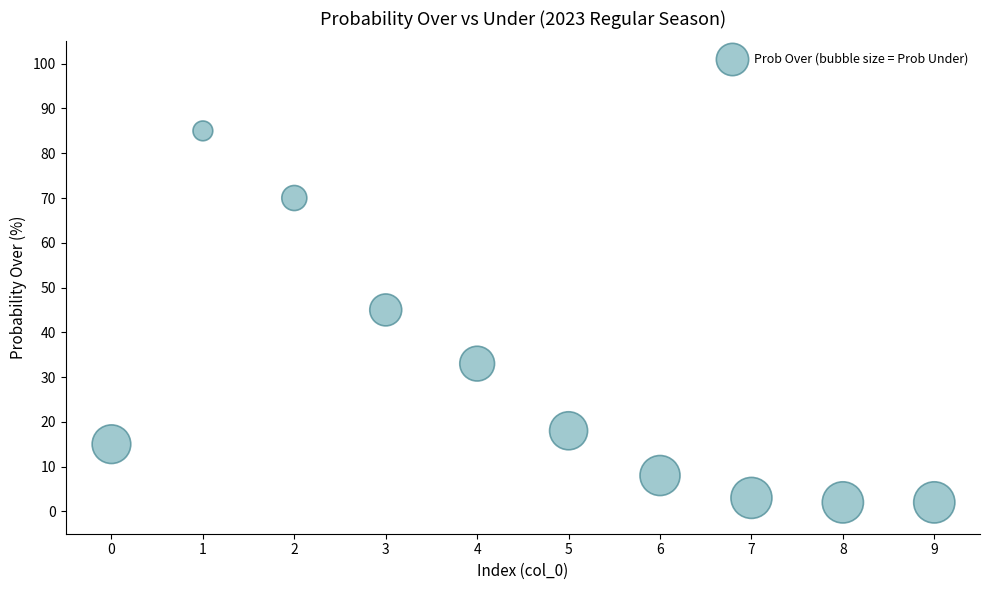

What Y value in the scatter plot is closest to 43?

45